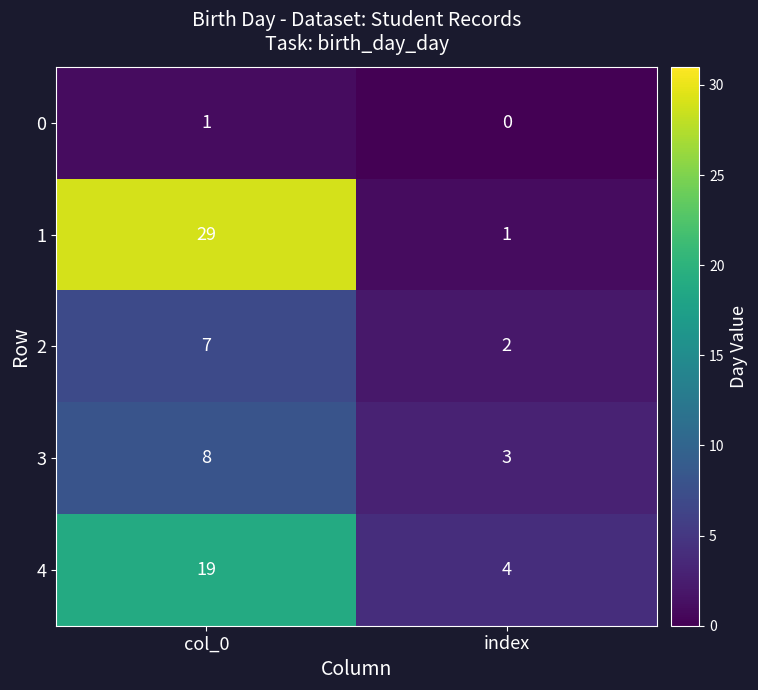

At which category is the sum across all series the highest?

col_0